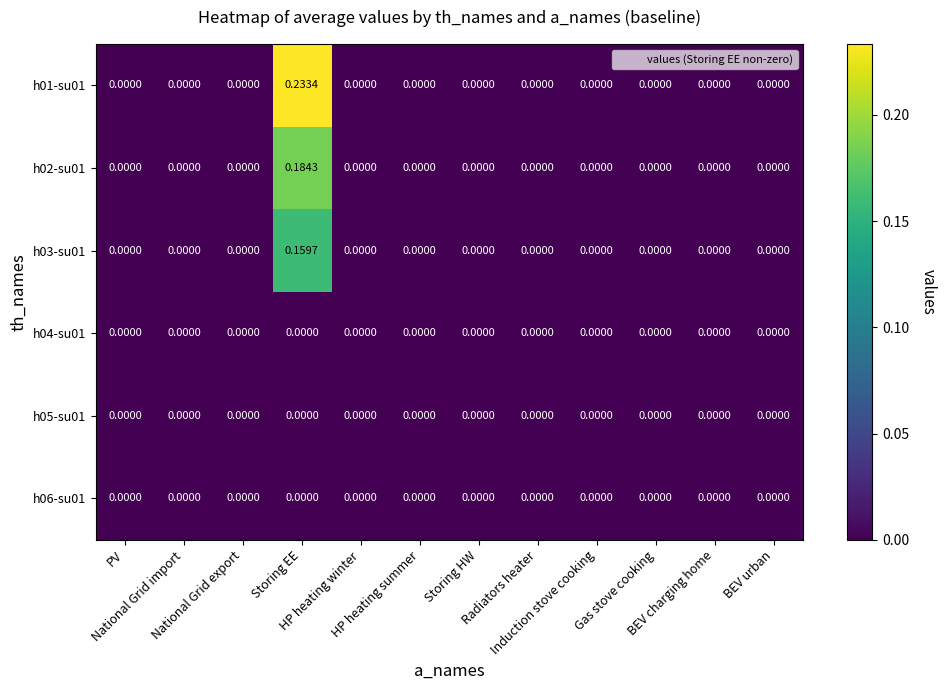

Reading right to left, what are all the values shown in this chart?

h01-su01: BEV urban=0.0	BEV charging home=0.0	Gas stove cooking=0.0	Induction stove cooking=0.0	Radiators heater=0.0	Storing HW=0.0	HP heating summer=0.0	HP heating winter=0.0	Storing EE=0.2	National Grid export=0.0	National Grid import=0.0	PV=0.0
h02-su01: BEV urban=0.0	BEV charging home=0.0	Gas stove cooking=0.0	Induction stove cooking=0.0	Radiators heater=0.0	Storing HW=0.0	HP heating summer=0.0	HP heating winter=0.0	Storing EE=0.2	National Grid export=0.0	National Grid import=0.0	PV=0.0
h03-su01: BEV urban=0.0	BEV charging home=0.0	Gas stove cooking=0.0	Induction stove cooking=0.0	Radiators heater=0.0	Storing HW=0.0	HP heating summer=0.0	HP heating winter=0.0	Storing EE=0.2	National Grid export=0.0	National Grid import=0.0	PV=0.0
h04-su01: BEV urban=0.0	BEV charging home=0.0	Gas stove cooking=0.0	Induction stove cooking=0.0	Radiators heater=0.0	Storing HW=0.0	HP heating summer=0.0	HP heating winter=0.0	Storing EE=0.0	National Grid export=0.0	National Grid import=0.0	PV=0.0
h05-su01: BEV urban=0.0	BEV charging home=0.0	Gas stove cooking=0.0	Induction stove cooking=0.0	Radiators heater=0.0	Storing HW=0.0	HP heating summer=0.0	HP heating winter=0.0	Storing EE=0.0	National Grid export=0.0	National Grid import=0.0	PV=0.0
h06-su01: BEV urban=0.0	BEV charging home=0.0	Gas stove cooking=0.0	Induction stove cooking=0.0	Radiators heater=0.0	Storing HW=0.0	HP heating summer=0.0	HP heating winter=0.0	Storing EE=0.0	National Grid export=0.0	National Grid import=0.0	PV=0.0